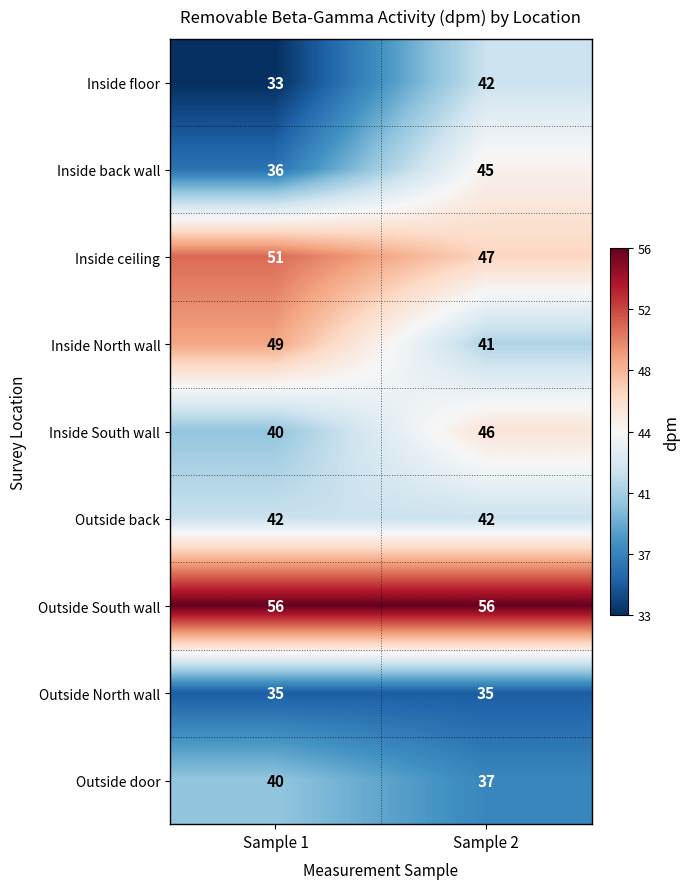

What is the minimum value shown in the chart?

33